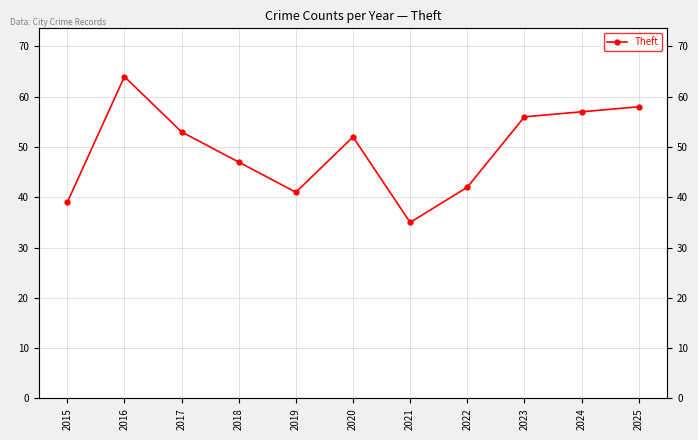

Which label corresponds to the smallest value in the chart?

2021